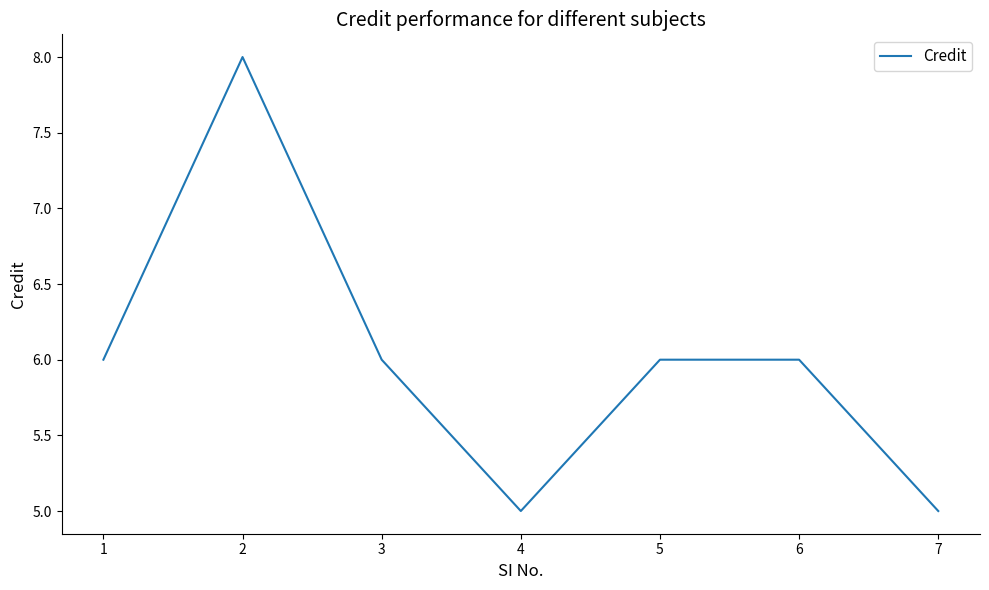

What is the approximate value at 4?

5